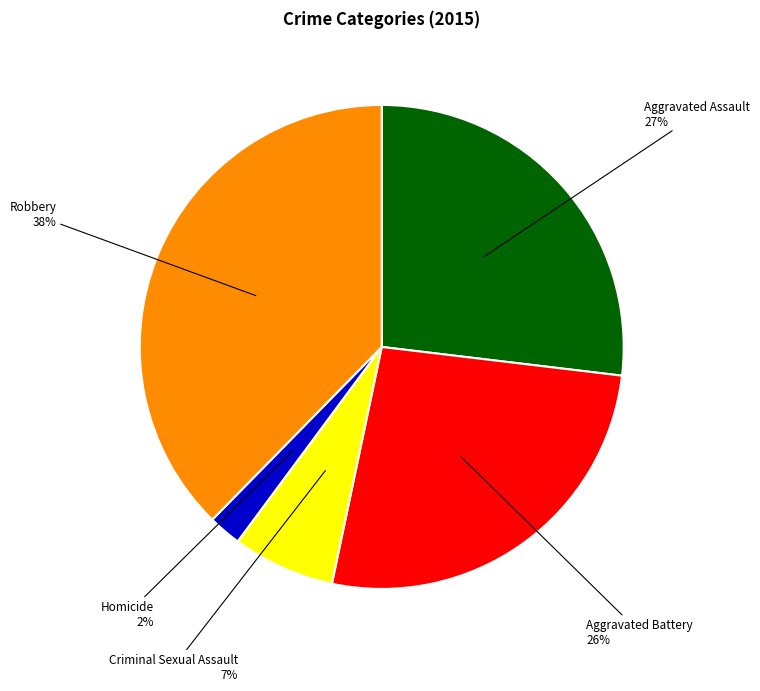

Does any single category account for the majority?

No